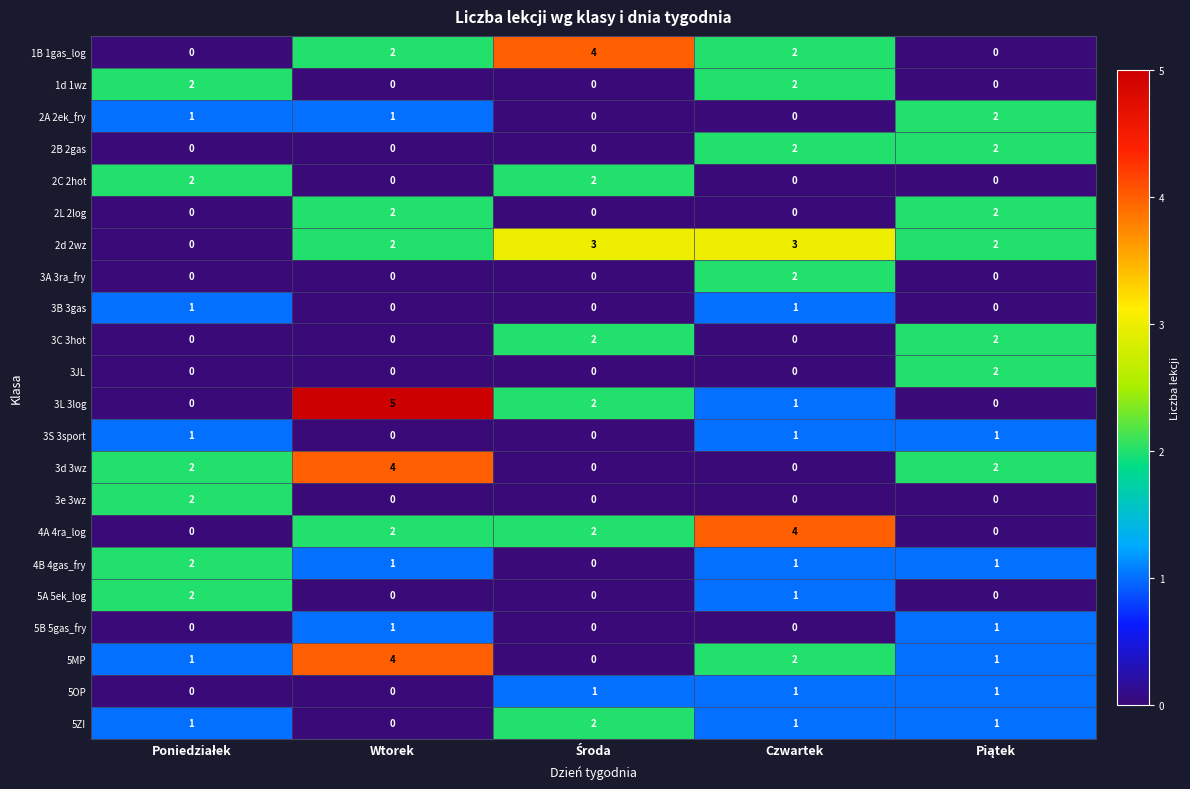

What is the difference between the highest and lowest values at Wtorek?

5